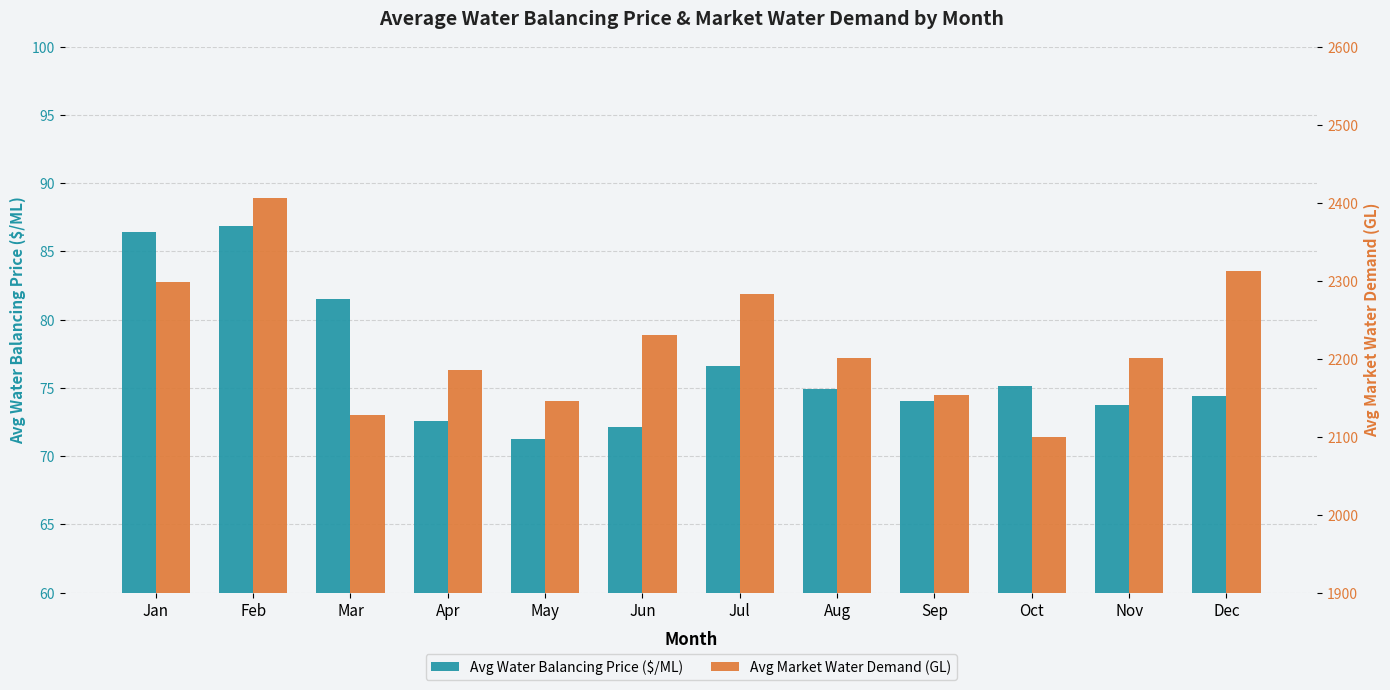

Does the chart contain any negative values?

No